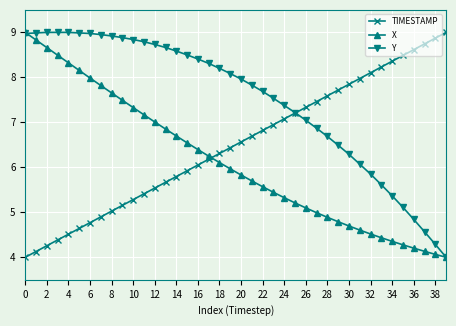

Reading right to left, what are all the values shown in this chart?

TIMESTAMP: 9.0	8.9	8.7	8.6	8.5	8.4	8.2	8.1	8.0	7.8	7.7	7.6	7.5	7.3	7.2	7.1	6.9	6.8	6.7	6.6	6.4	6.3	6.2	6.1	5.9	5.8	5.7	5.5	5.4	5.3	5.2	5.0	4.9	4.8	4.6	4.5	4.4	4.3	4.1	4.0
X: 4.0	4.1	4.1	4.2	4.3	4.4	4.4	4.5	4.6	4.7	4.8	4.9	5.0	5.1	5.2	5.3	5.4	5.6	5.7	5.8	6.0	6.1	6.2	6.4	6.5	6.7	6.9	7.0	7.2	7.3	7.5	7.7	7.8	8.0	8.2	8.3	8.5	8.7	8.8	9.0
Y: 4.0	4.3	4.6	4.8	5.1	5.4	5.6	5.8	6.1	6.3	6.5	6.7	6.9	7.0	7.2	7.4	7.5	7.7	7.8	8.0	8.1	8.2	8.3	8.4	8.5	8.6	8.7	8.7	8.8	8.8	8.9	8.9	9.0	9.0	9.0	9.0	9.0	9.0	9.0	9.0